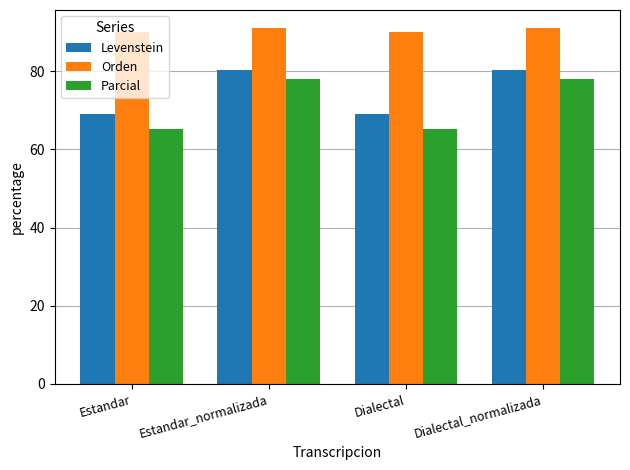

What is the difference between the maximum and minimum values in the Levenstein series?

11.4